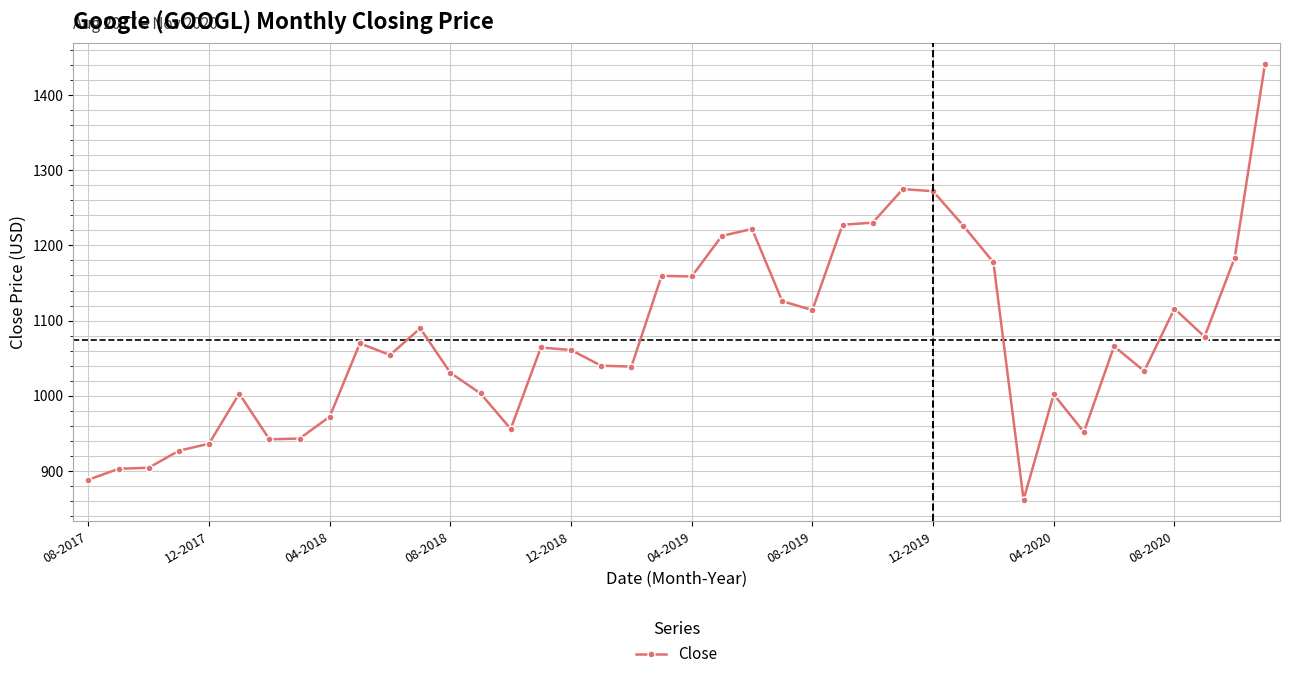

What is the sum of all values?

42959.7